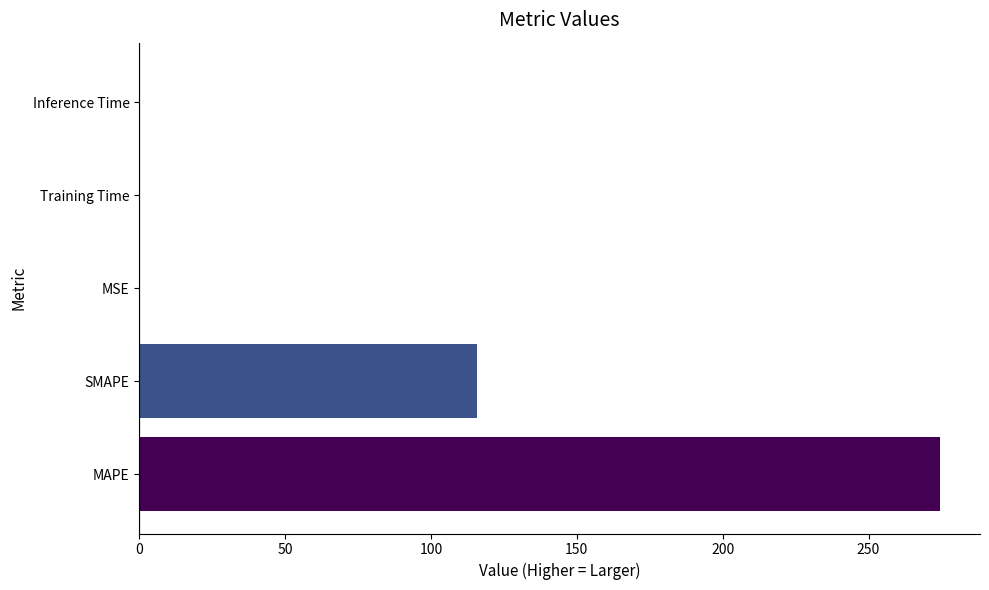

Between MSE and SMAPE, which is larger?

SMAPE